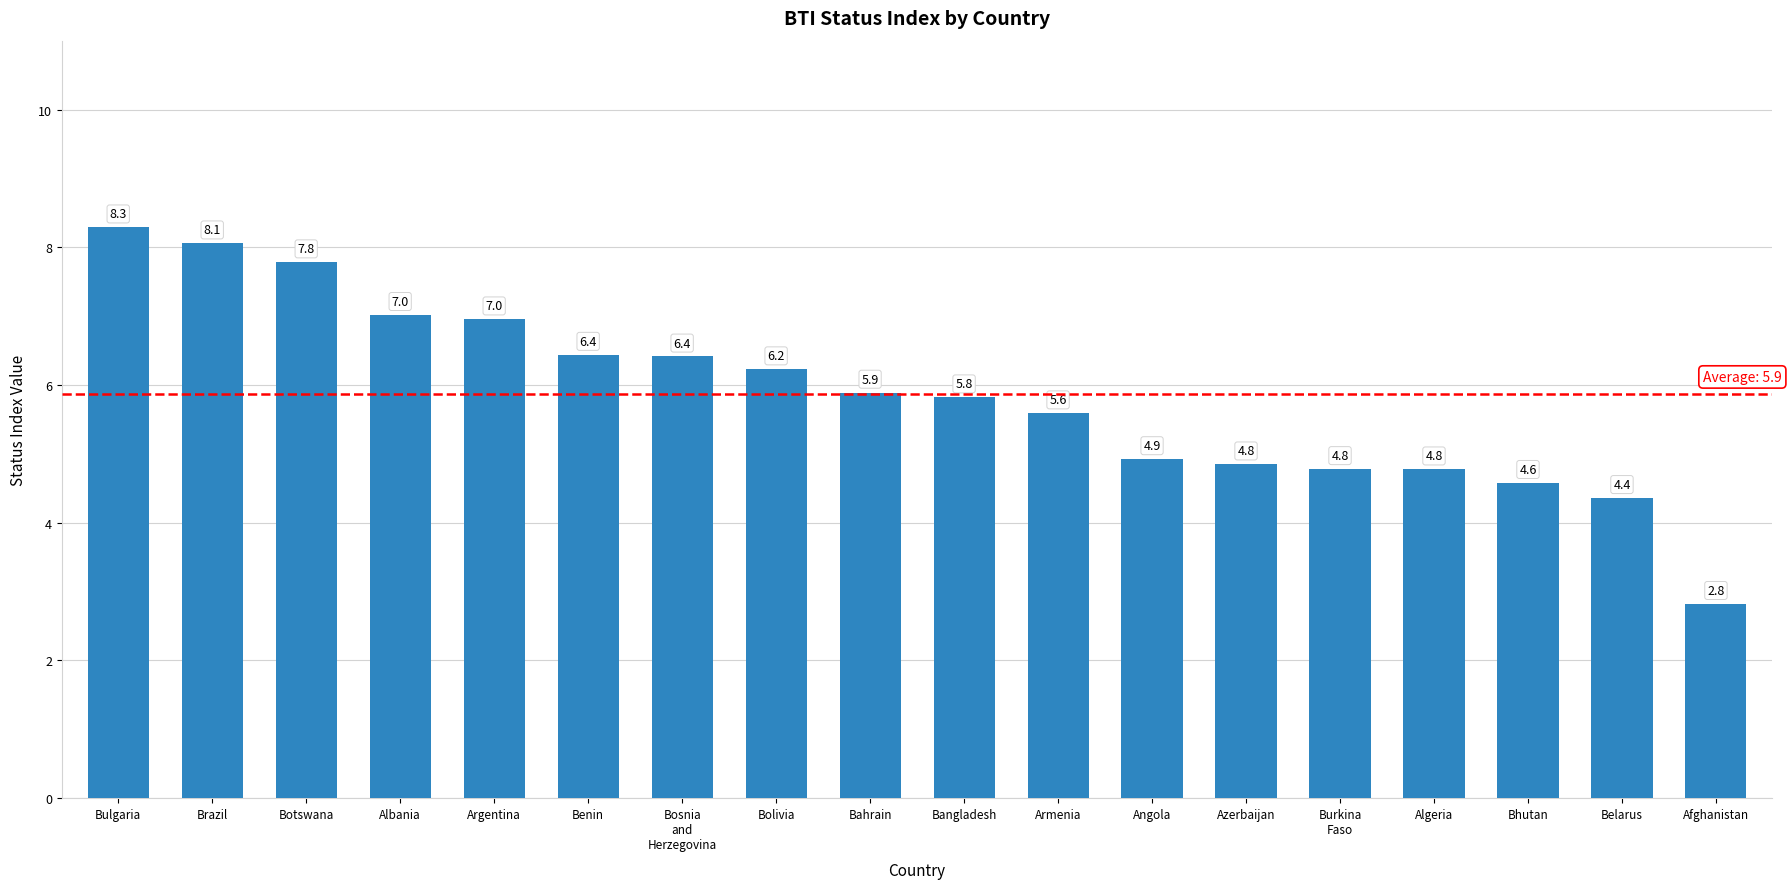

The value at Armenia is 8.3. True or false?

False